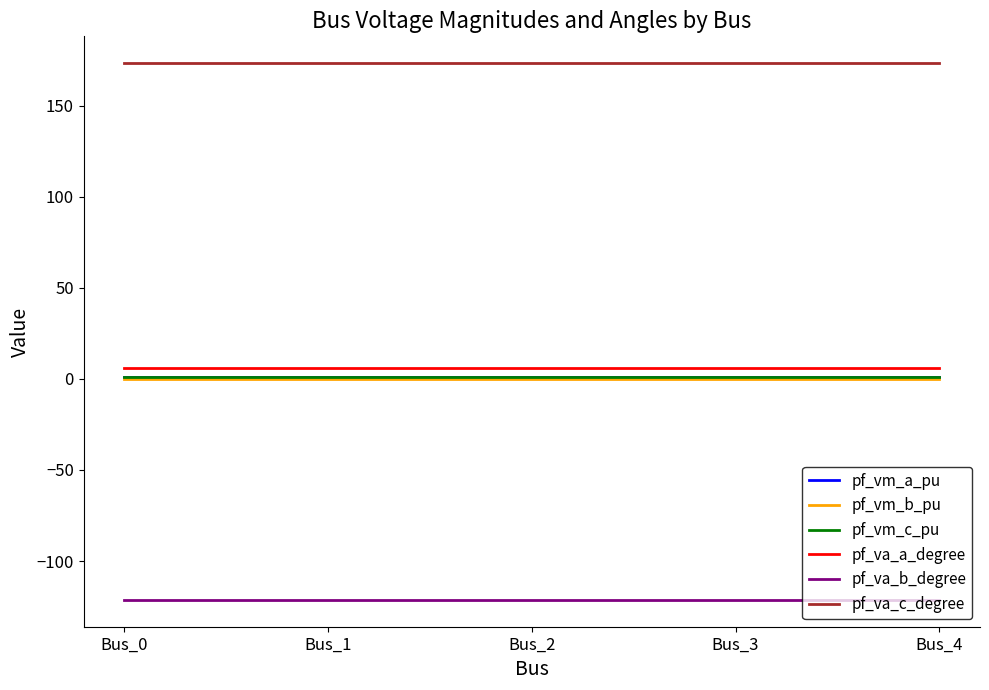

How many lines are shown in the chart?

6